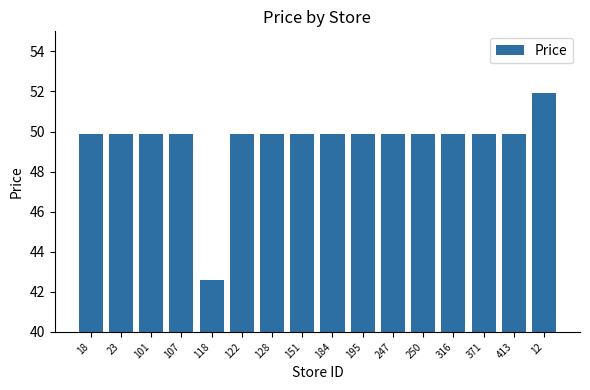

What is the difference between the maximum and second lowest values?

2.0